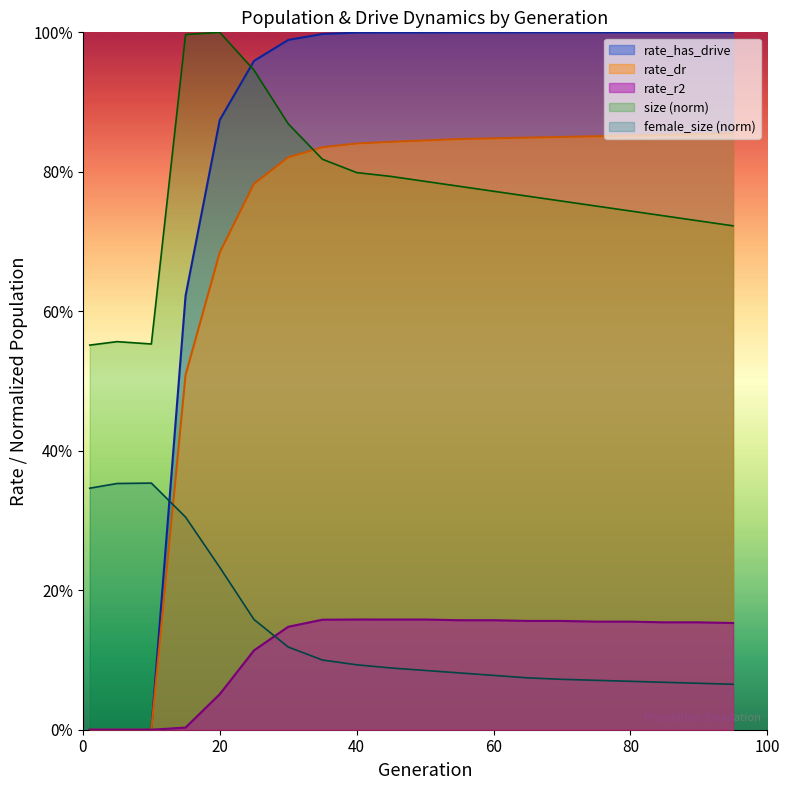

The rate_has_drive series shows 0.0 at 10. True or false?

True